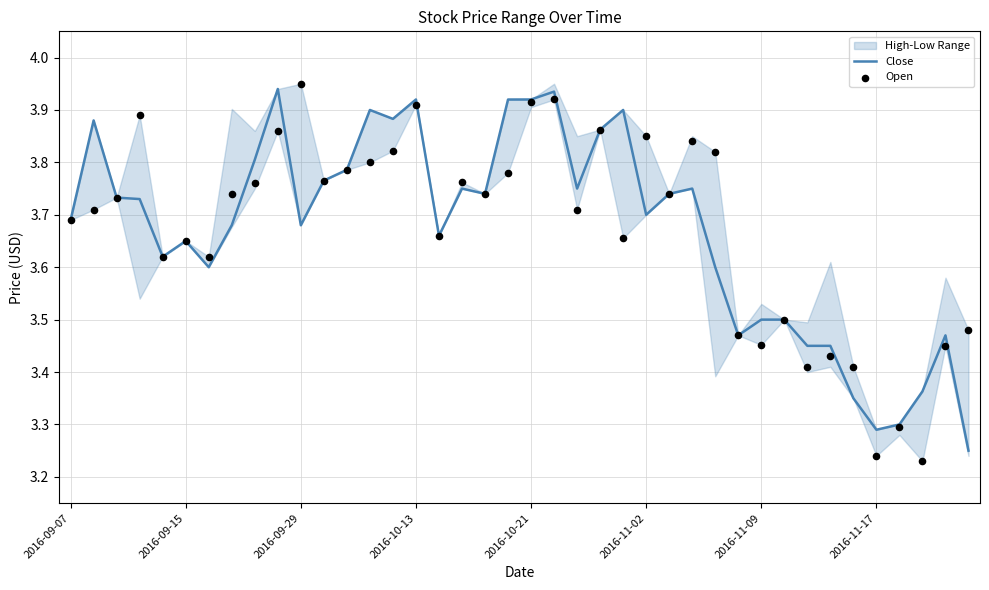

Which series has the largest Y range (max minus min)?

Open